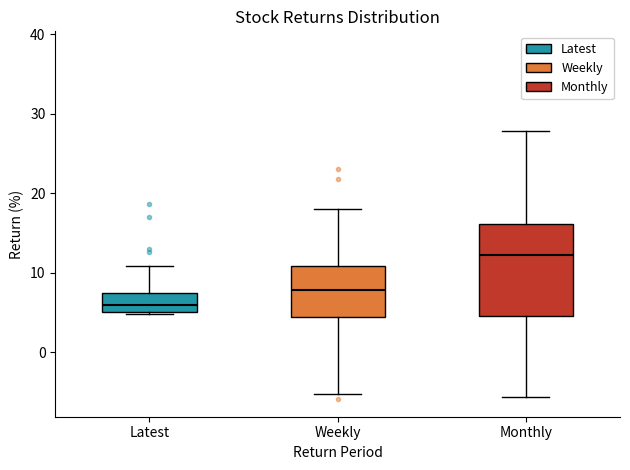

Reading left to right, transcribe this box plot: for each box, give where its median line is, the range the box spans, and where its two whiskers end, as read against the y-axis. The values are not printed on the chart, so give them approximately, as read against the axis.

Latest: median 6, box 5 to 7, whiskers 5 to 11
Weekly: median 8, box 4 to 11, whiskers -5 to 18
Monthly: median 12, box 5 to 16, whiskers -6 to 28